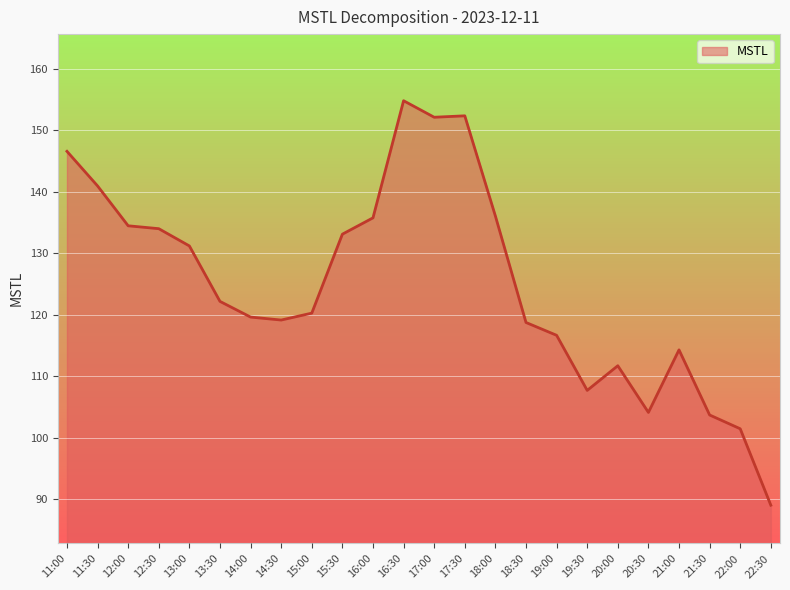

How many values are below 122?

12